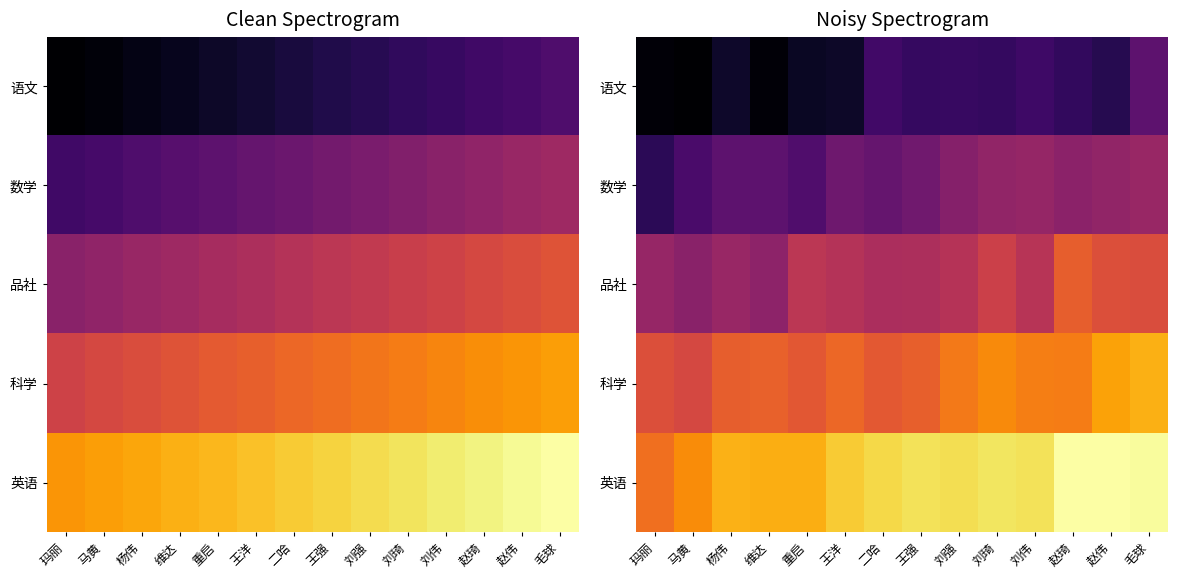

At which category is the sum across all series the highest?

毛球